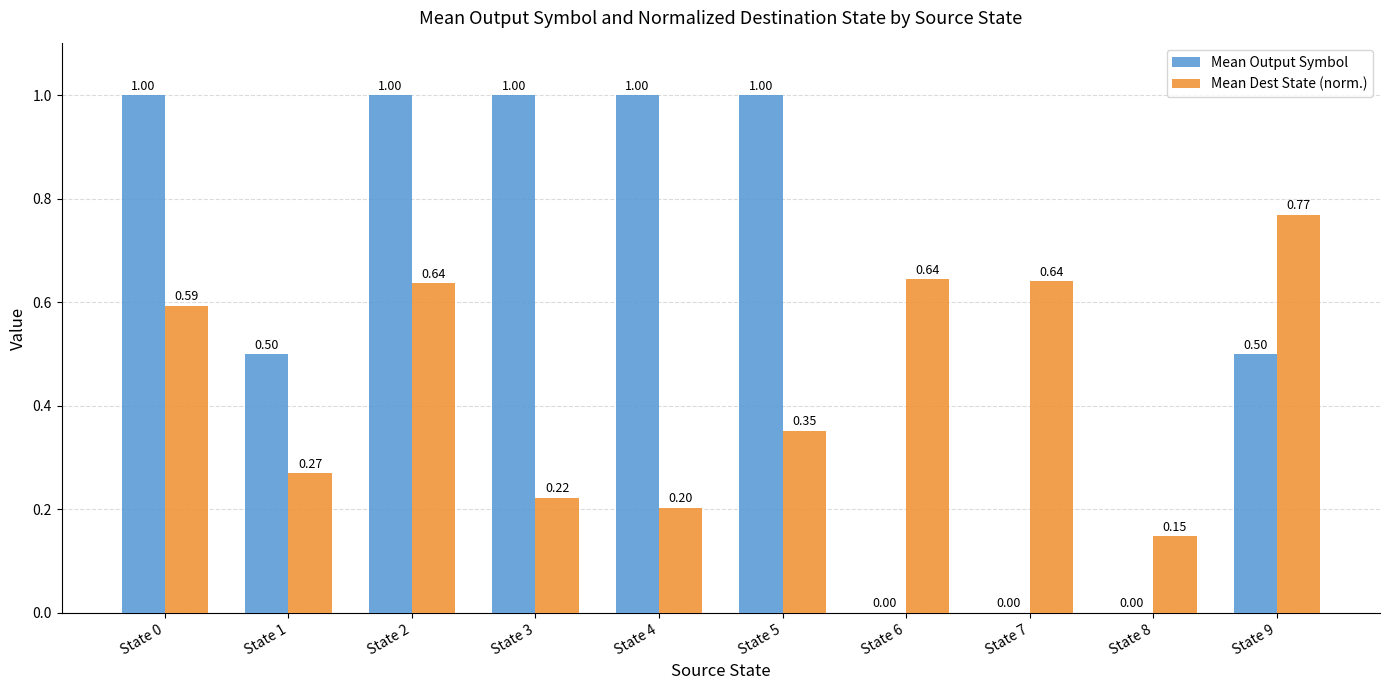

How many groups of bars are there?

10